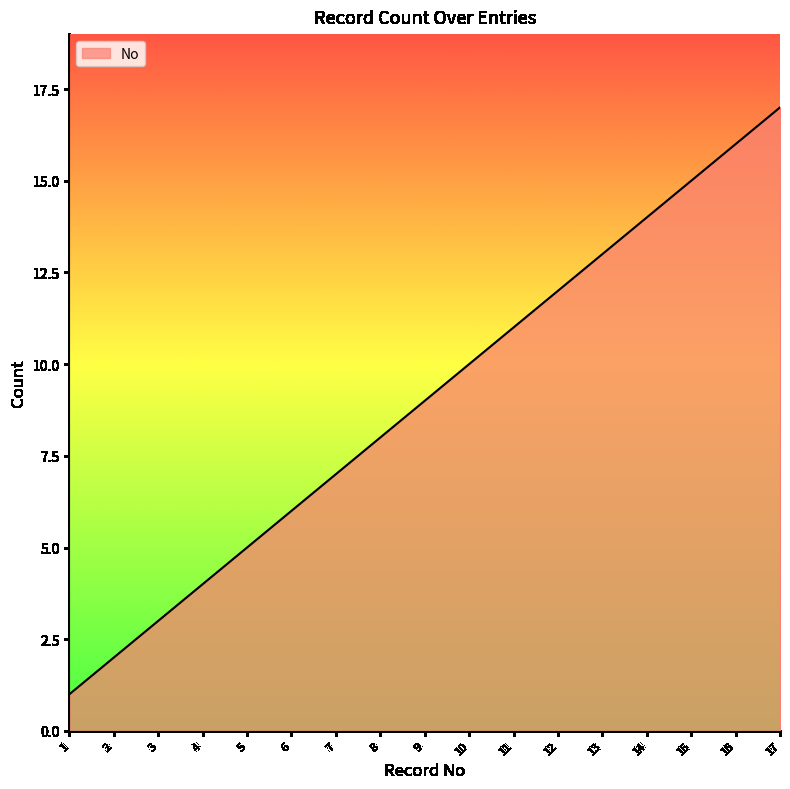

List the labels in order of value, largest first.

17, 16, 15, 14, 13, 12, 11, 10, 9, 8, 7, 6, 5, 4, 3, 2, 1